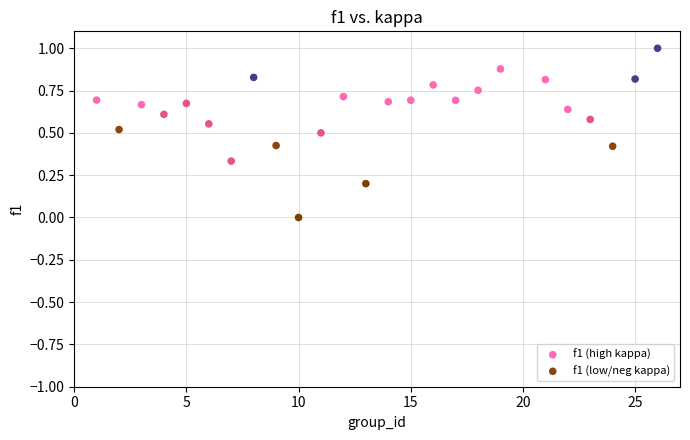

Which series reaches the maximum Y coordinate?

f1 (low/neg kappa)